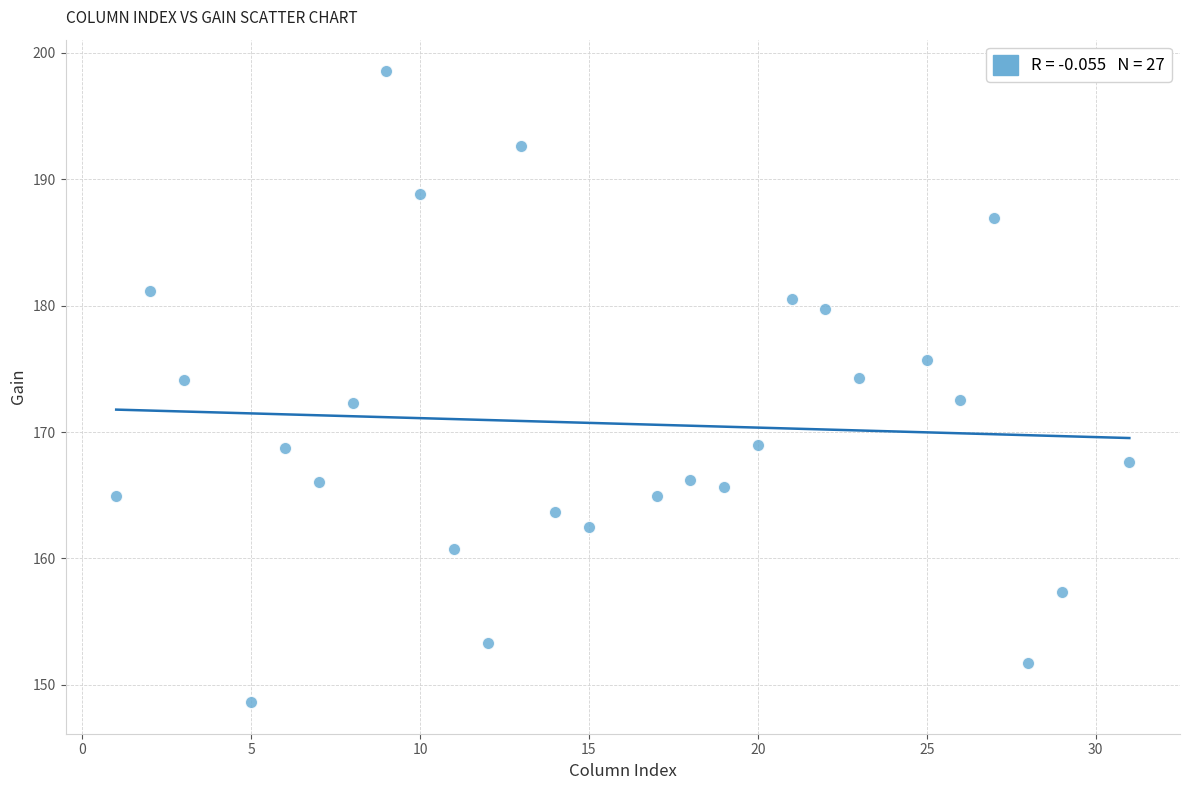

What is the range of Y values (max minus min)?

49.9